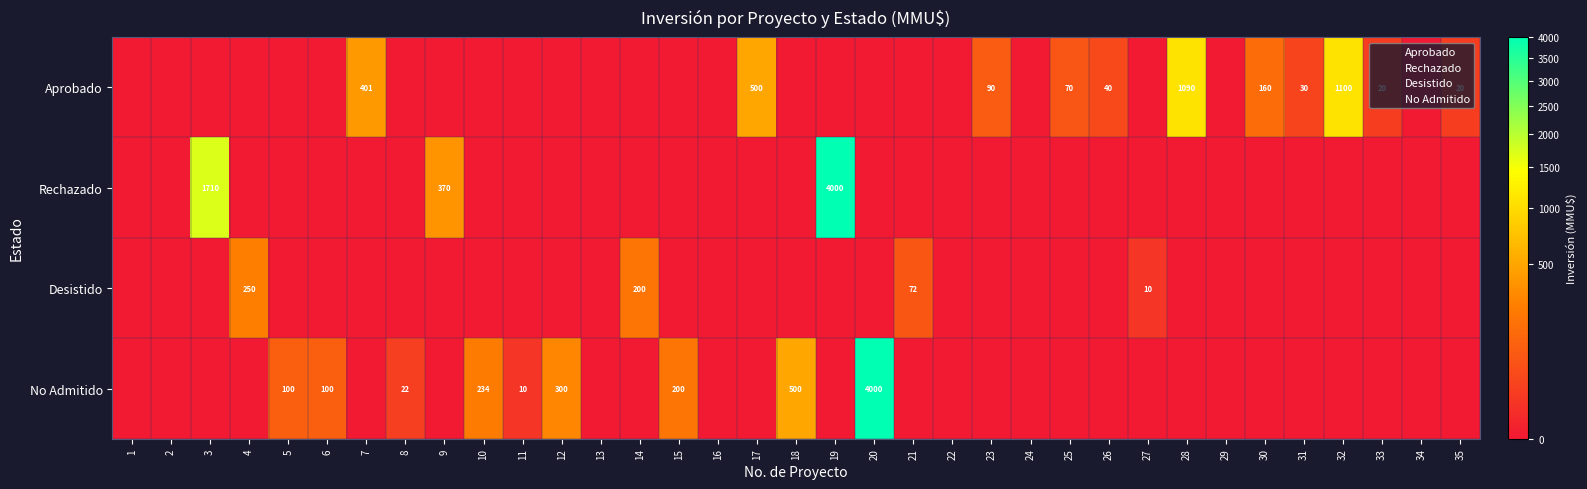

What is the difference between the maximum and minimum values in the No Admitido series?

4000